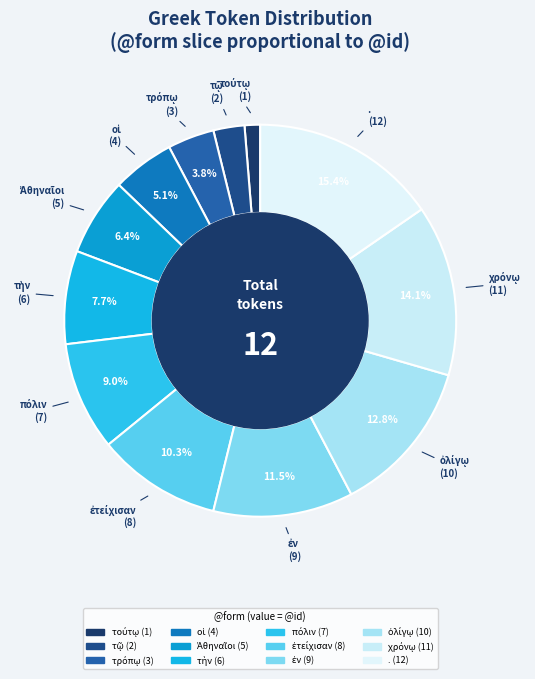

Does any single category account for the majority?

No